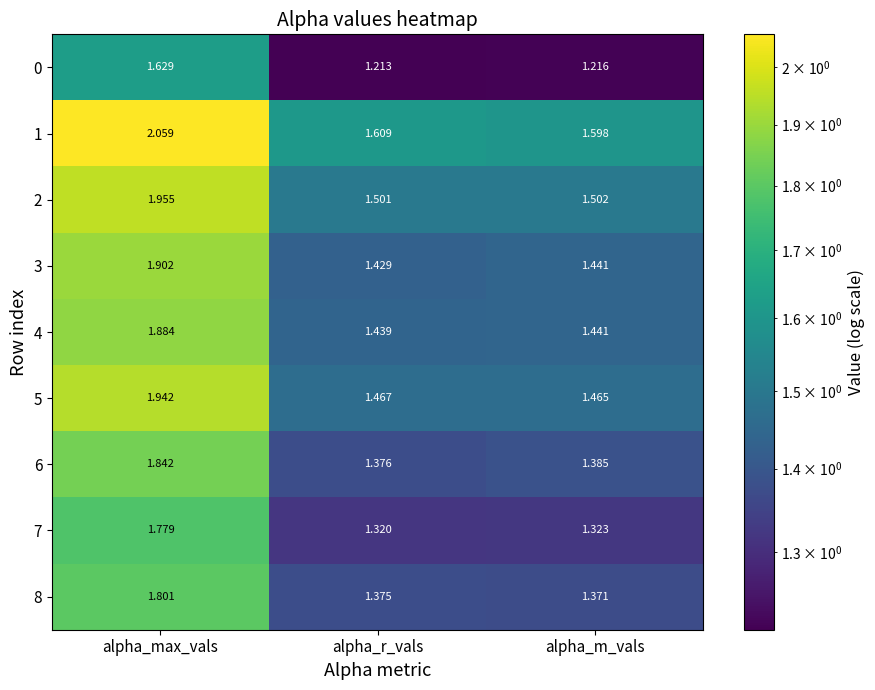

At which category is the sum across all series the highest?

alpha_max_vals